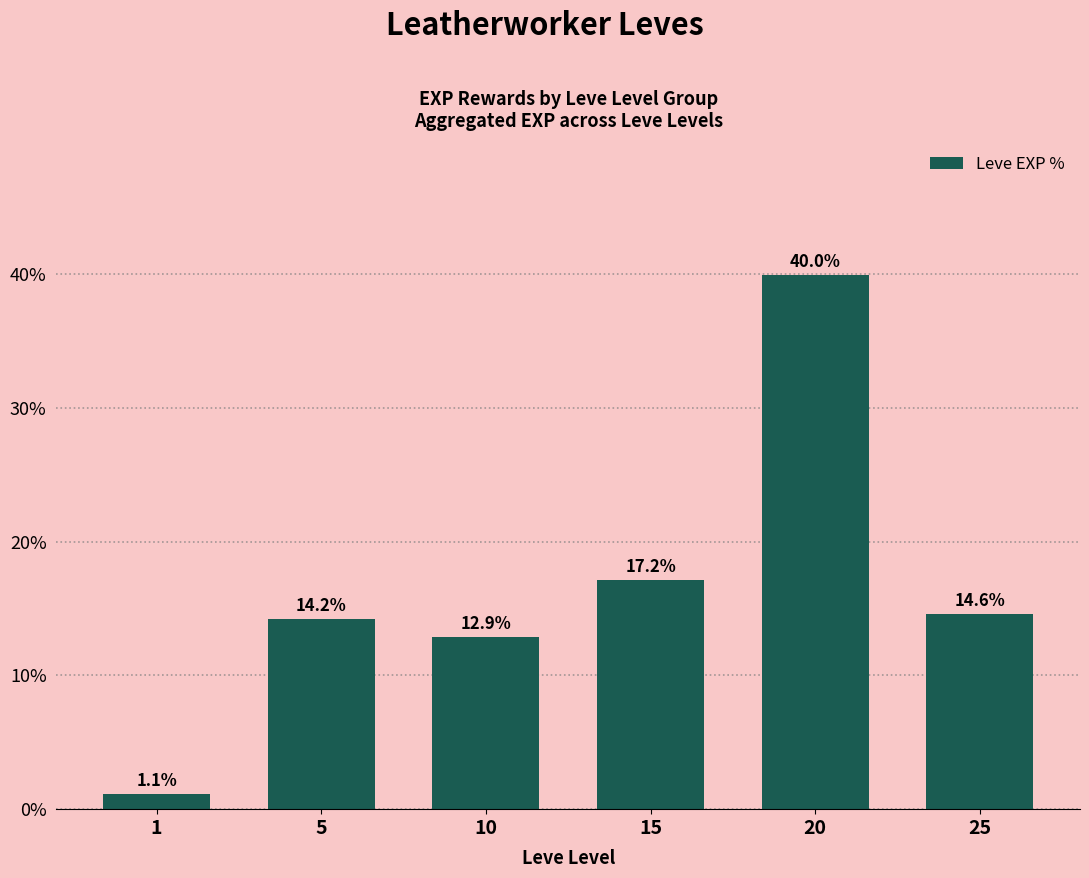

Is it true that the value at 10 is 12.9?

True